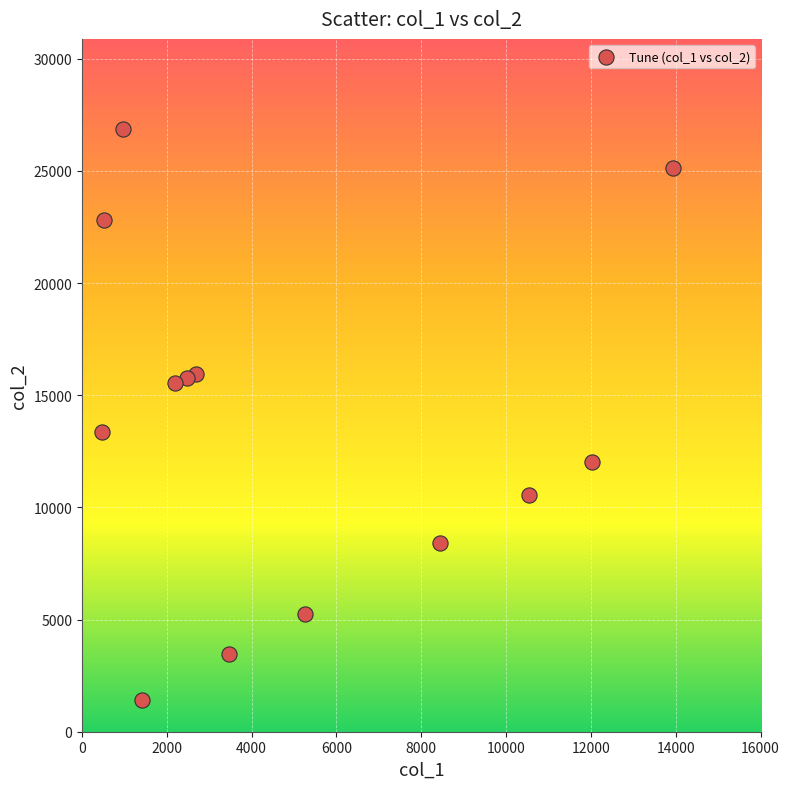

What Y value in the scatter plot is closest to 14135?

13360